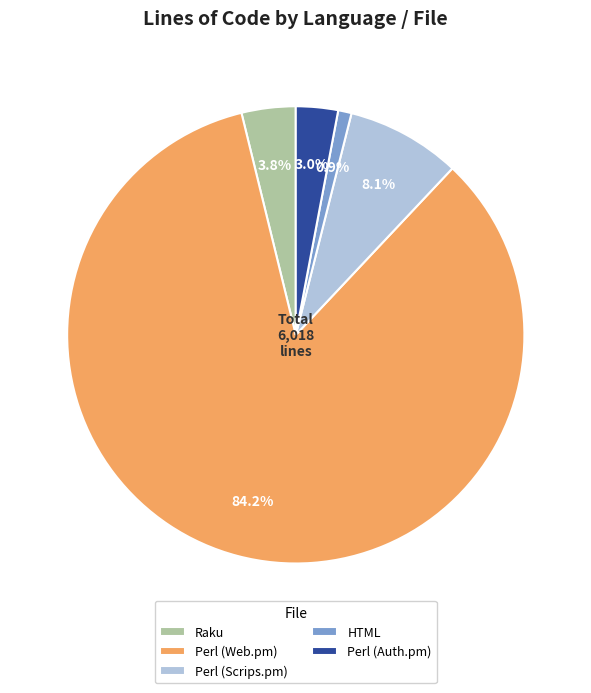

To the nearest percent, what is the average slice percentage?

20%